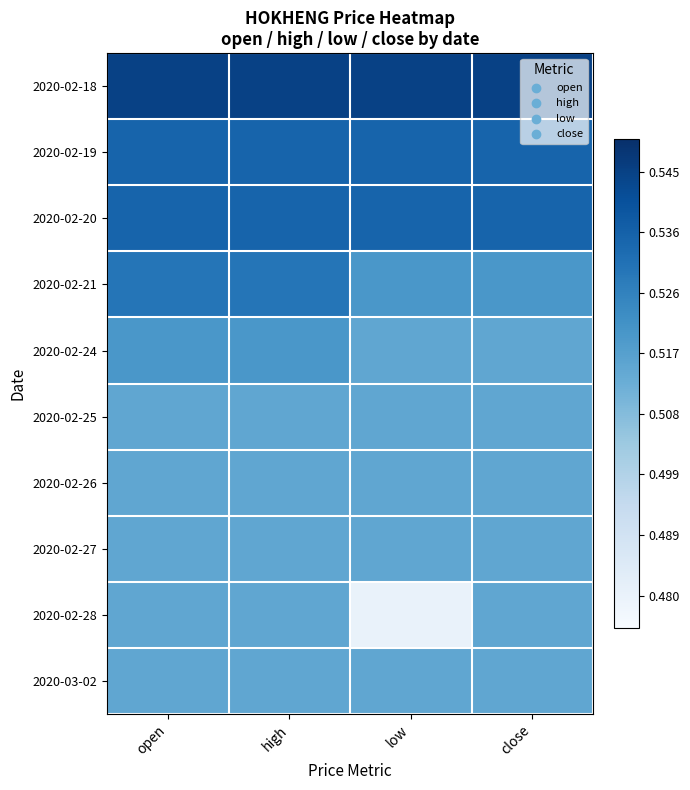

Reading right to left, transcribe all the data shown in this chart.

2020-02-18: close=0.5	low=0.5	high=0.5	open=0.5
2020-02-19: close=0.5	low=0.5	high=0.5	open=0.5
2020-02-20: close=0.5	low=0.5	high=0.5	open=0.5
2020-02-21: close=0.5	low=0.5	high=0.5	open=0.5
2020-02-24: close=0.5	low=0.5	high=0.5	open=0.5
2020-02-25: close=0.5	low=0.5	high=0.5	open=0.5
2020-02-26: close=0.5	low=0.5	high=0.5	open=0.5
2020-02-27: close=0.5	low=0.5	high=0.5	open=0.5
2020-02-28: close=0.5	low=0.5	high=0.5	open=0.5
2020-03-02: close=0.5	low=0.5	high=0.5	open=0.5